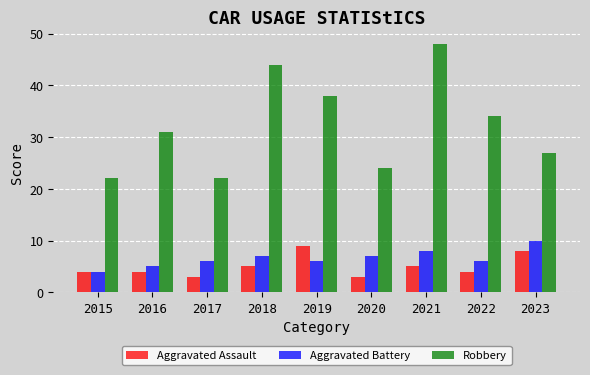

What is the difference between the highest and lowest values at 2020?

21